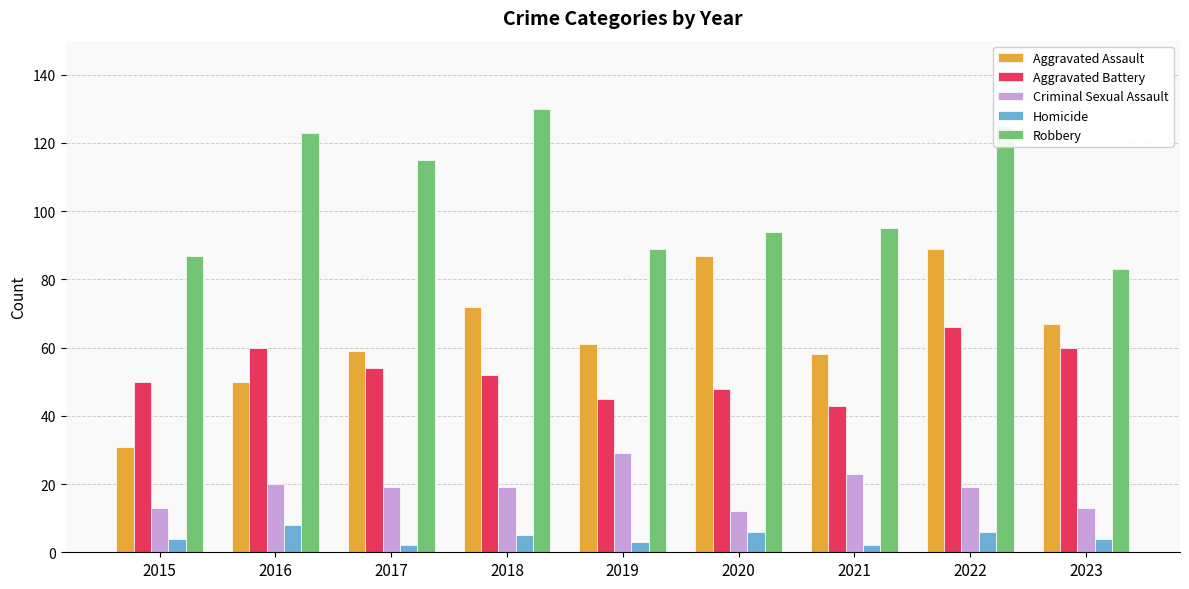

Which category has the highest value in the Criminal Sexual Assault series?

2019